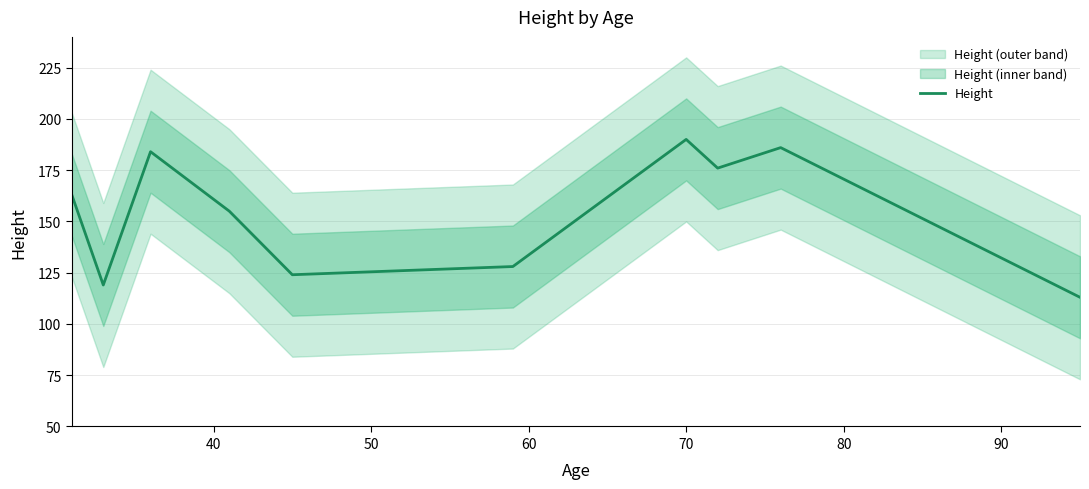

What is the highest value of the Height series?

190